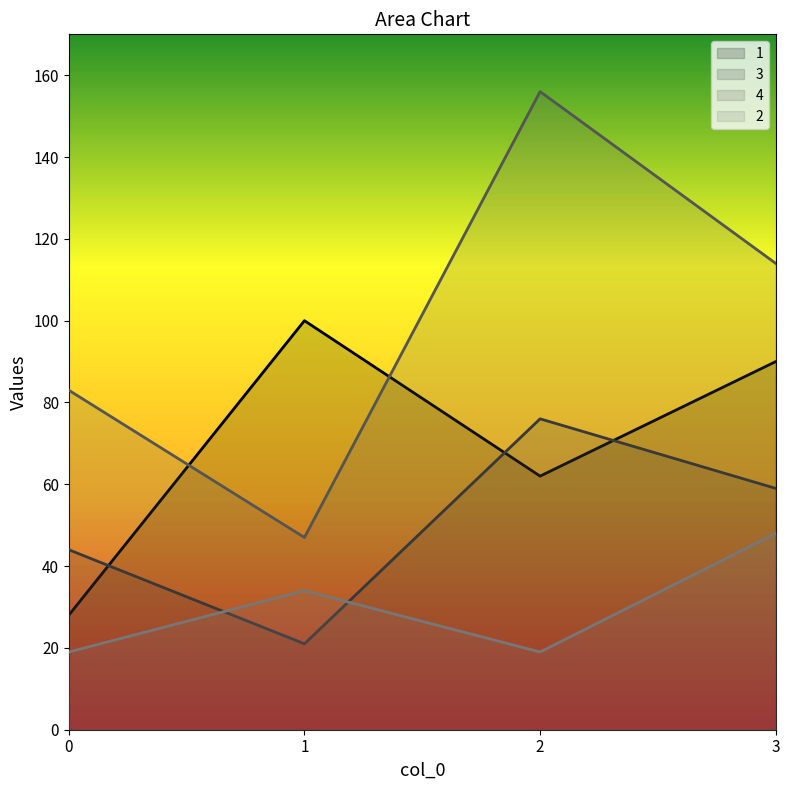

Where is the first local minimum for 3?

1